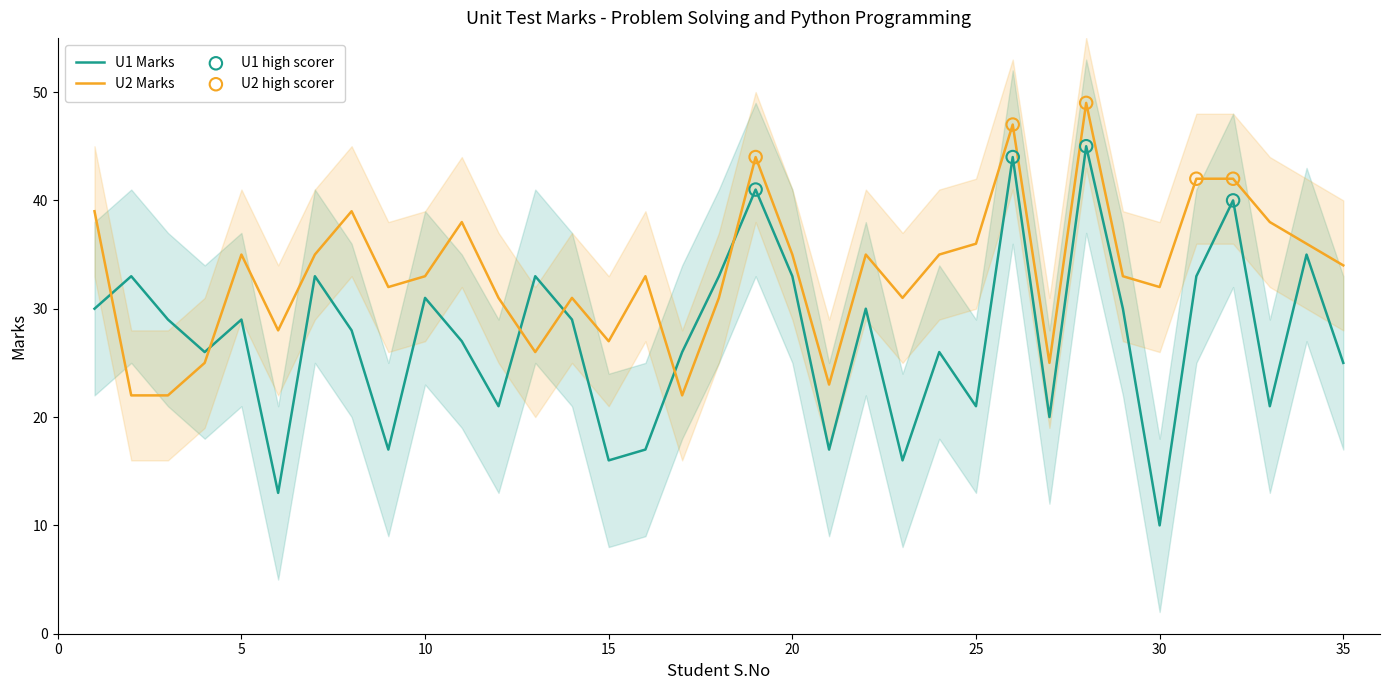

Which series reaches the maximum Y coordinate?

U2 Marks